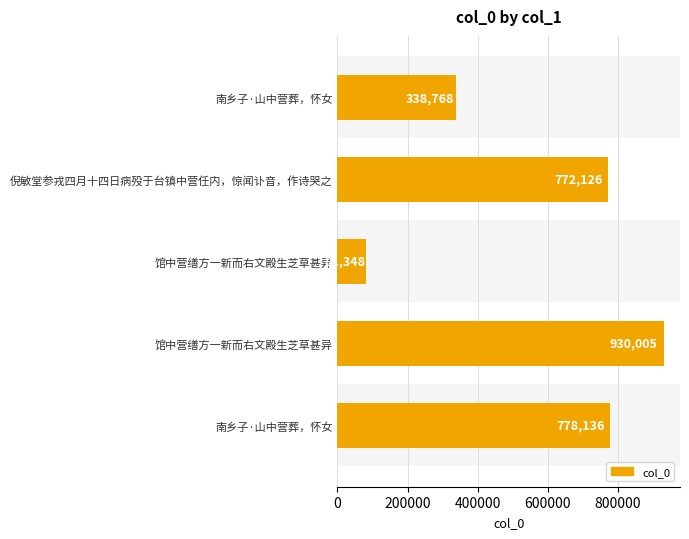

How many data points does each series have?

5